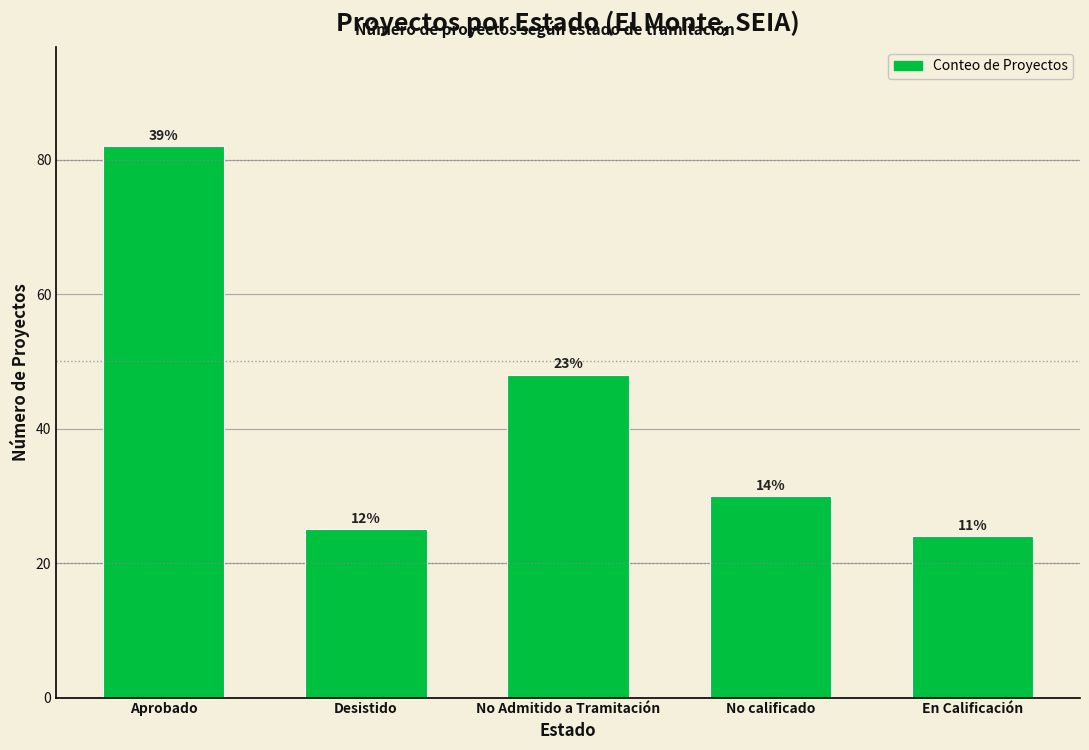

How many bars are there in total?

5